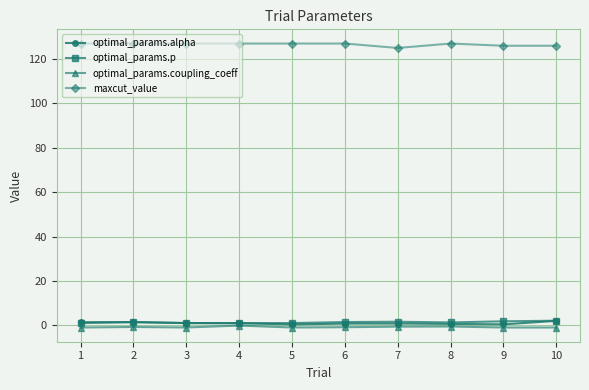

Is it true that maxcut_value equals 166.7 at 3?

False